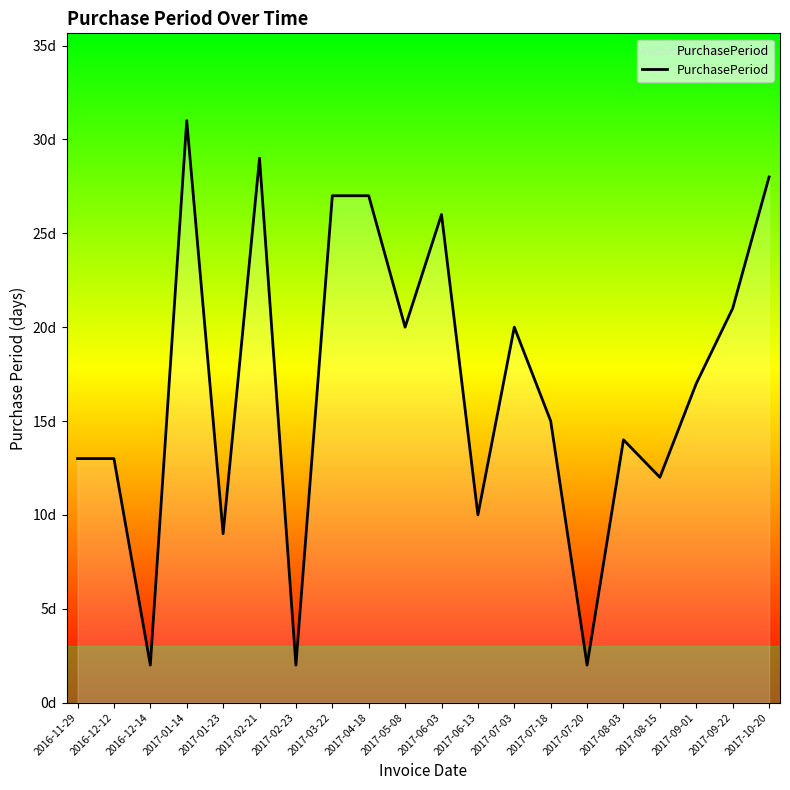

What is the difference between the maximum and second lowest values?

29